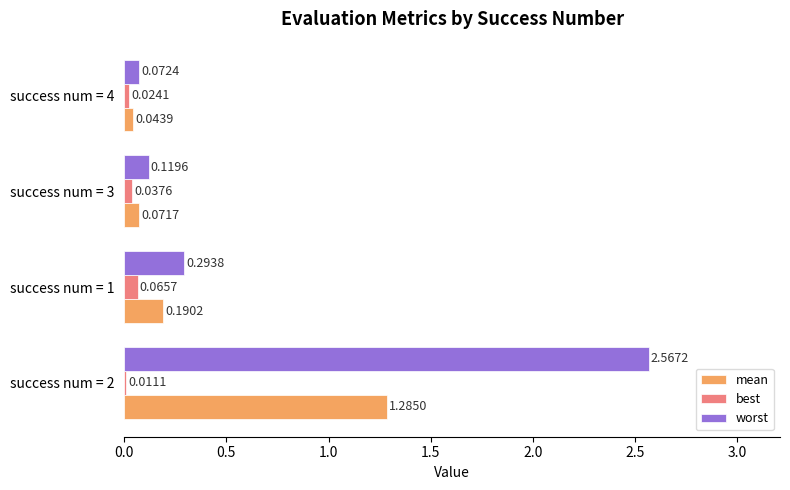

What is the sum of all mean values?

1.6